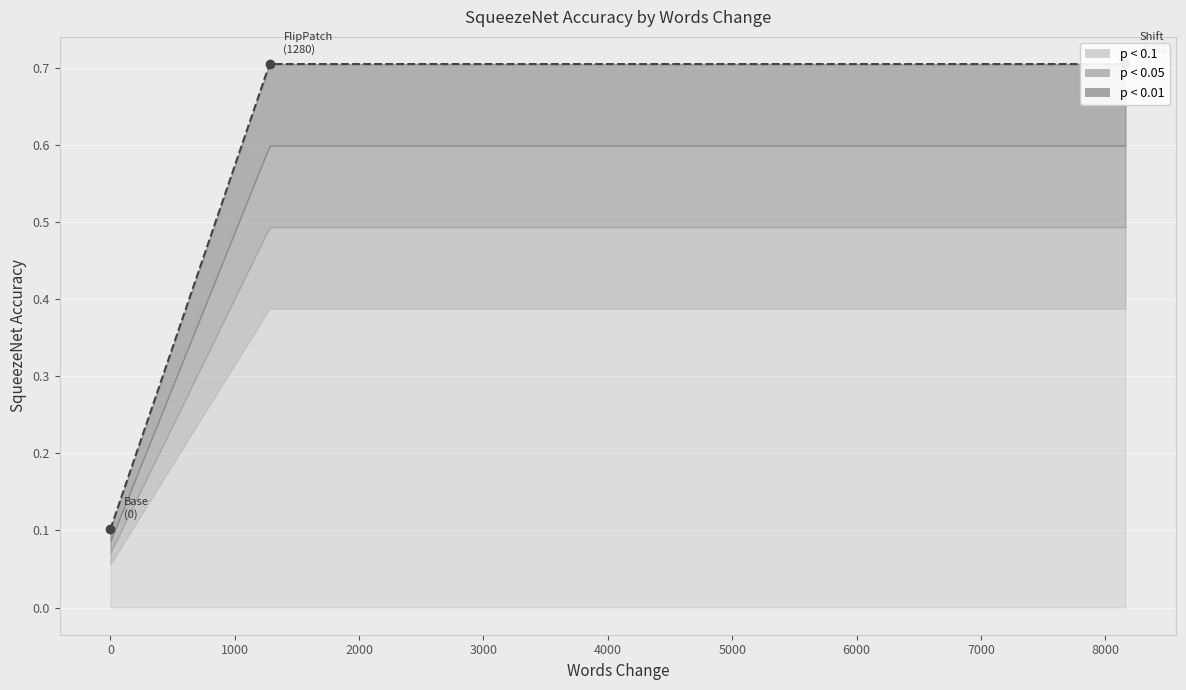

What is the difference between the values at 0 and 1280?

0.6